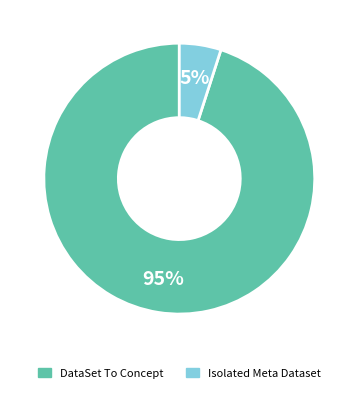

Combined, do Isolated Meta Dataset and DataSet To Concept account for over 50%?

Yes